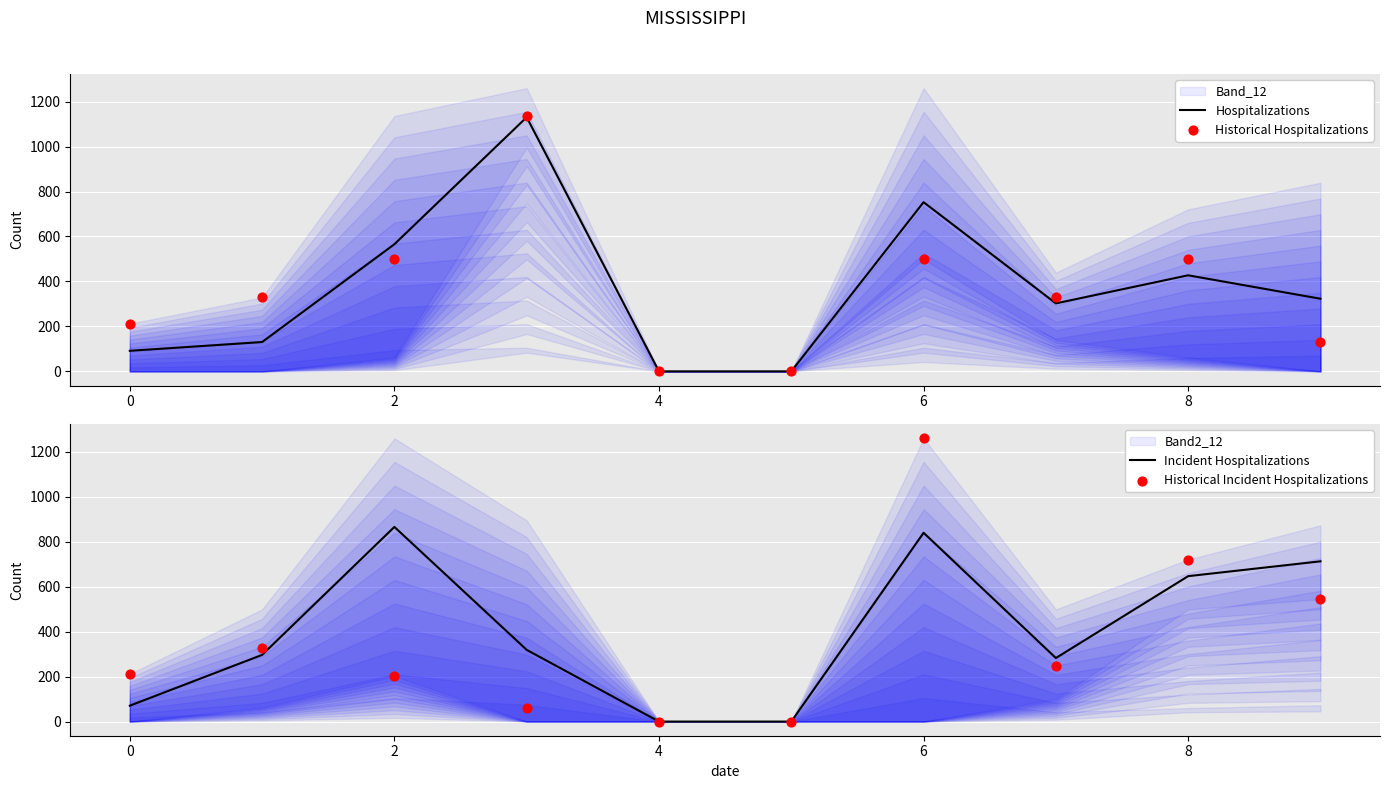

Which series contains the lowest Y value?

Hospitalizations